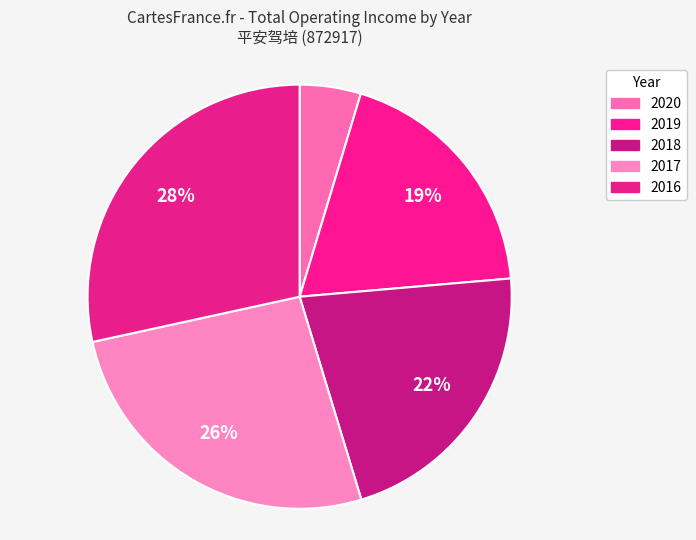

The 2016 slice represents 28% of the pie. True or false?

True